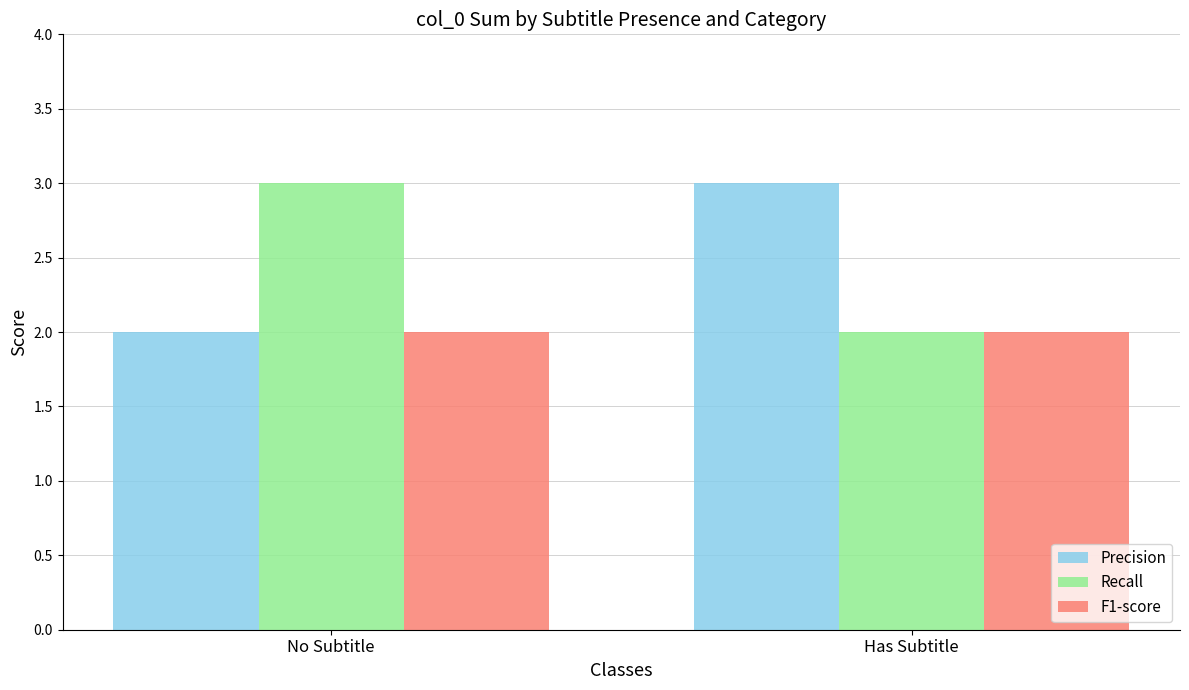

What is the label of the 1st bar from the left?

No Subtitle